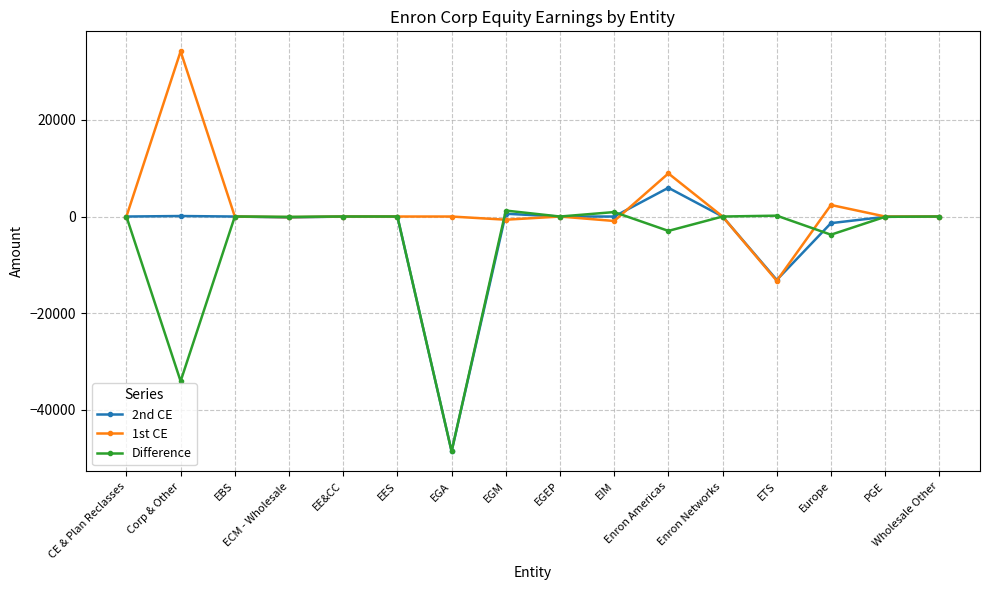

How many data points does each series have?

16